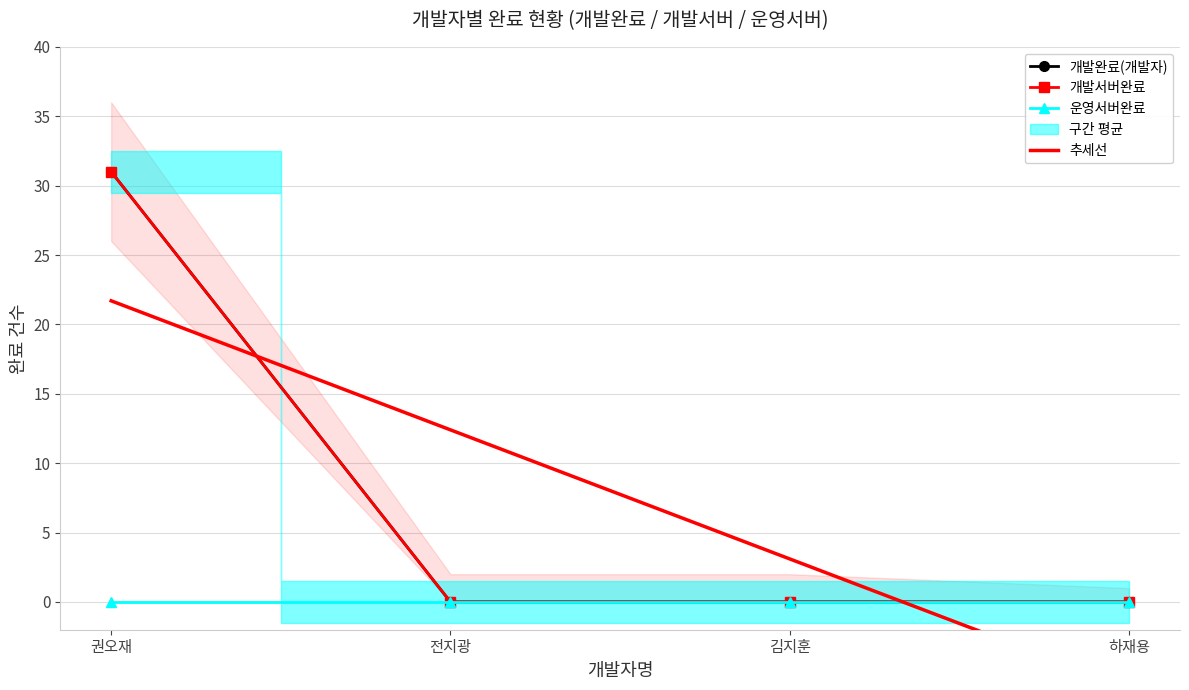

What is the label of the 1st point from the left?

권오재